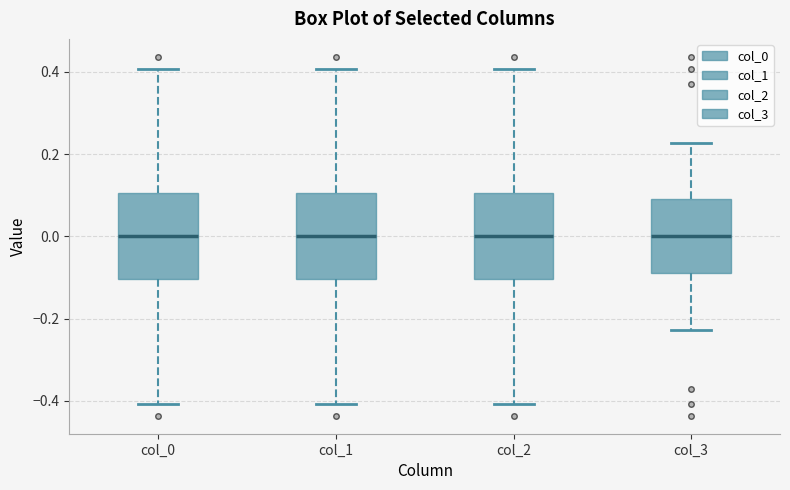

Reading left to right, transcribe this box plot: for each box, give where its median line is, the range the box spans, and where its two whiskers end, as read against the y-axis. The values are not printed on the chart, so give them approximately, as read against the axis.

col_0: median 0.00, box -0.10 to 0.10, whiskers -0.40 to 0.40
col_1: median 0.00, box -0.10 to 0.10, whiskers -0.40 to 0.40
col_2: median 0.00, box -0.10 to 0.10, whiskers -0.40 to 0.40
col_3: median 0.00, box -0.10 to 0.10, whiskers -0.22 to 0.22